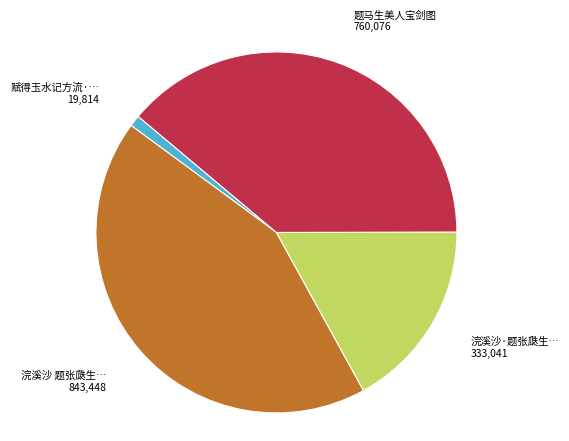

Is there a majority slice in this chart?

No